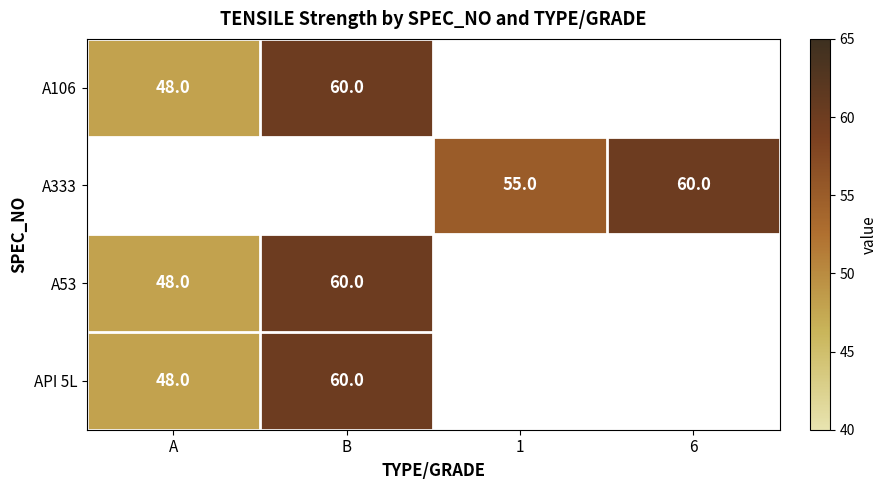

What is the difference between the API 5L values at B and A?

12